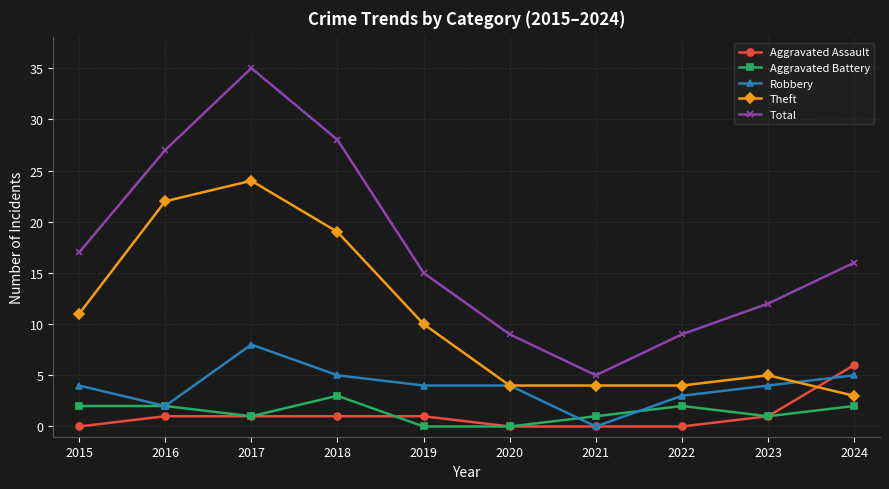

The Robbery series shows 5 at 2018. True or false?

True